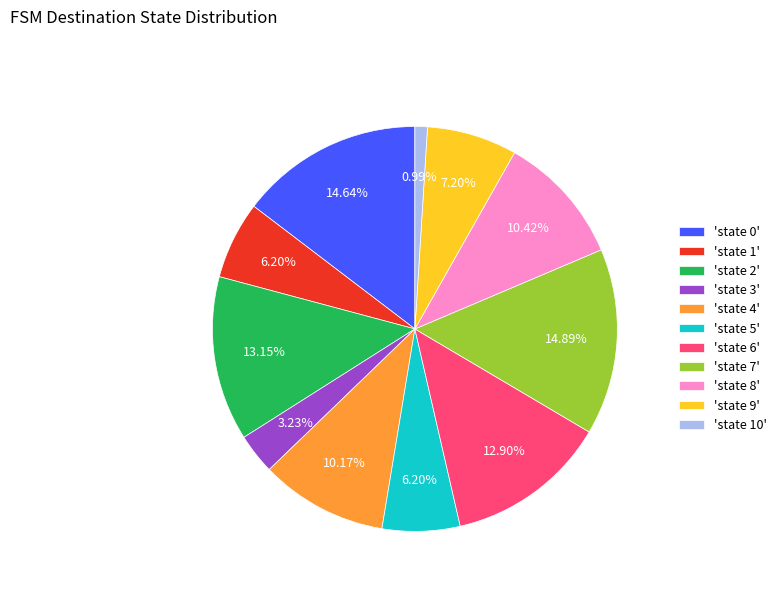

Do 'state 4' and 'state 1' together represent more than half of the pie?

No